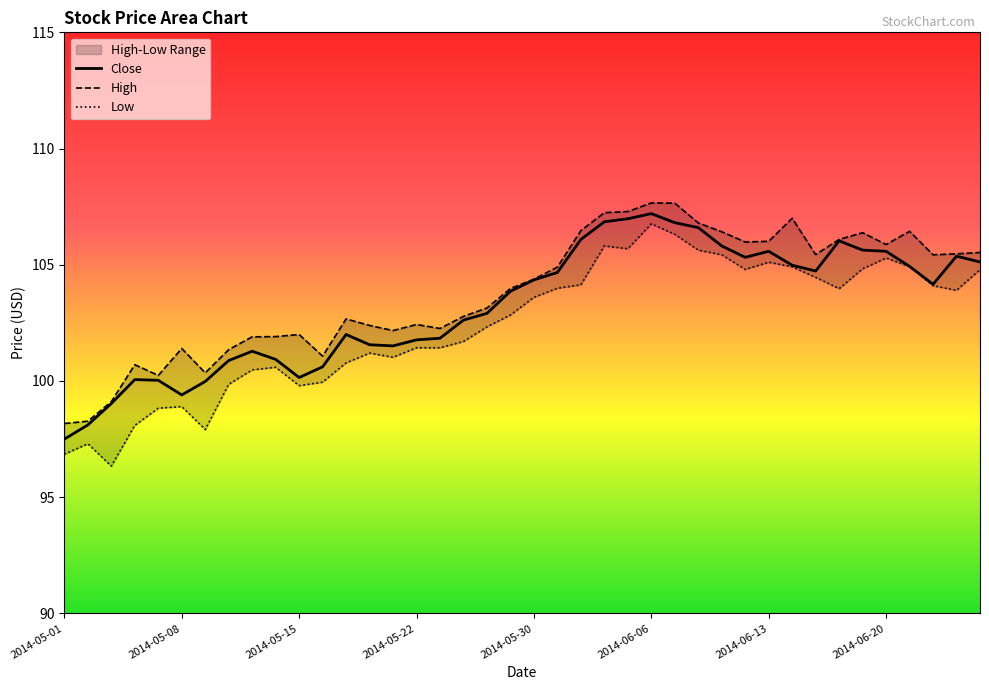

True or false: High and Low intersect in this chart.

False